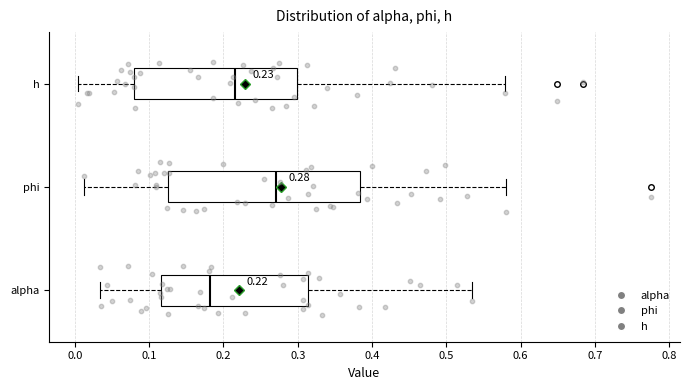

Which box's median line is the furthest to the right?

phi